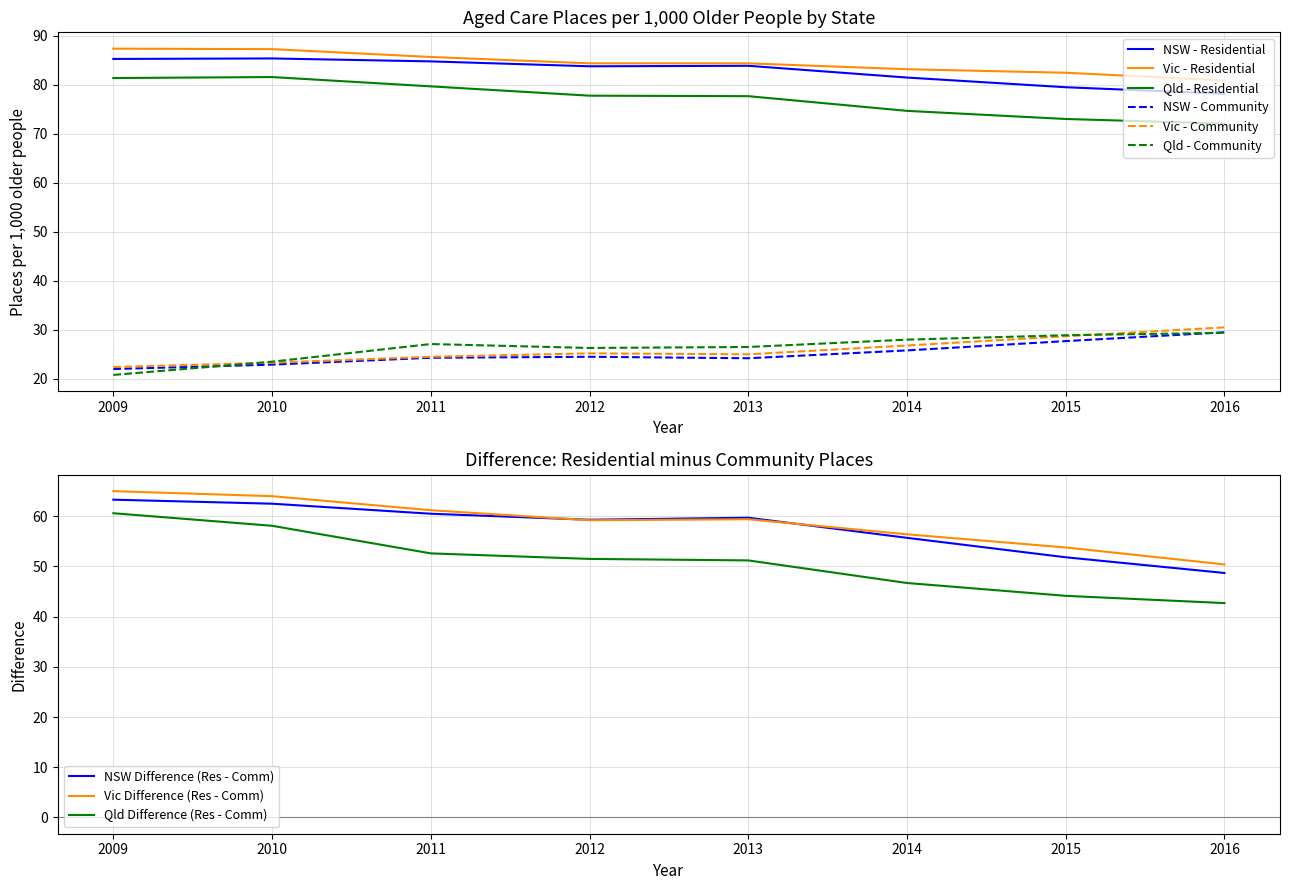

The Qld - Community series shows 28.9 at 2015. True or false?

True